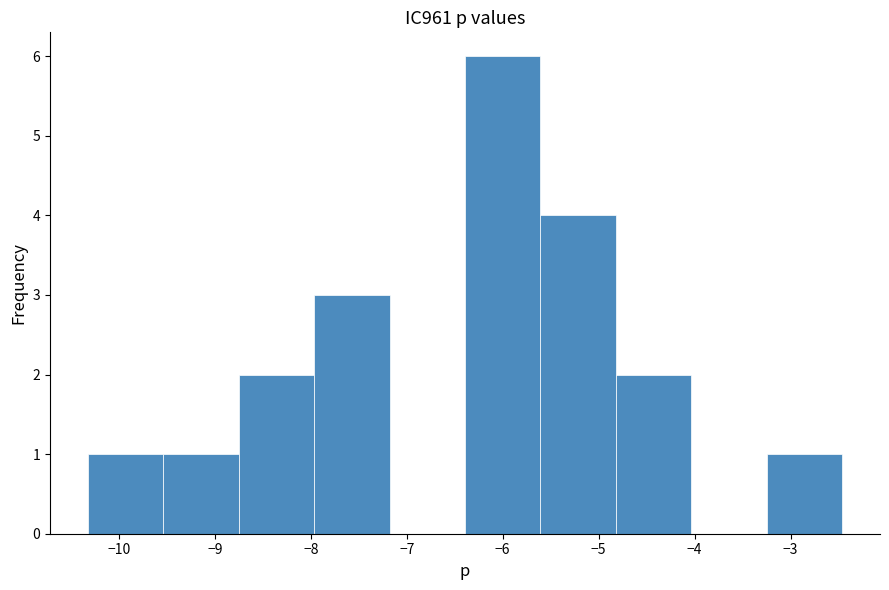

Reading left to right, list every bar in this chart as the range it spans on the x-axis followed by its height. Neither the bar edges nor the heights are printed on the chart, so give them approximately, as read against the axes.

-10.3 to -9.5: 1
-9.5 to -8.8: 1
-8.8 to -8.0: 2
-8.0 to -7.2: 3
-7.2 to -6.4: 0
-6.4 to -5.6: 6
-5.6 to -4.8: 4
-4.8 to -4.0: 2
-4.0 to -3.2: 0
-3.2 to -2.5: 1